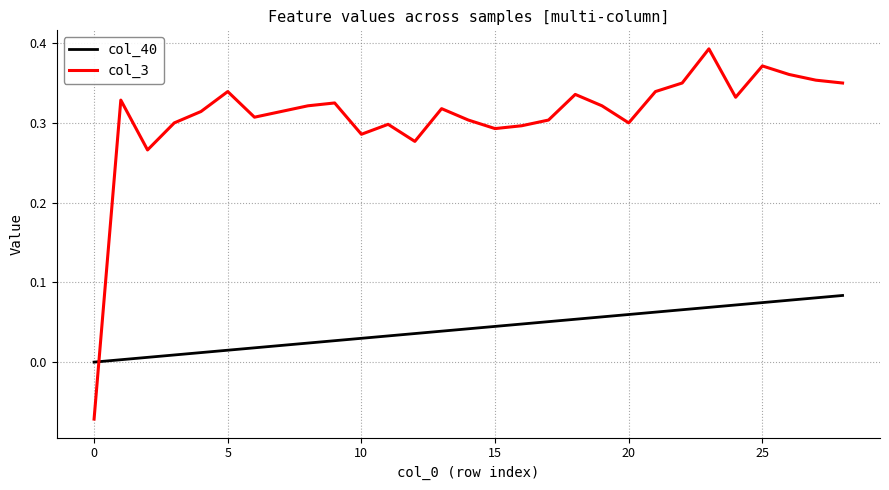

List the series in order of their peak value, highest first.

col_3, col_40